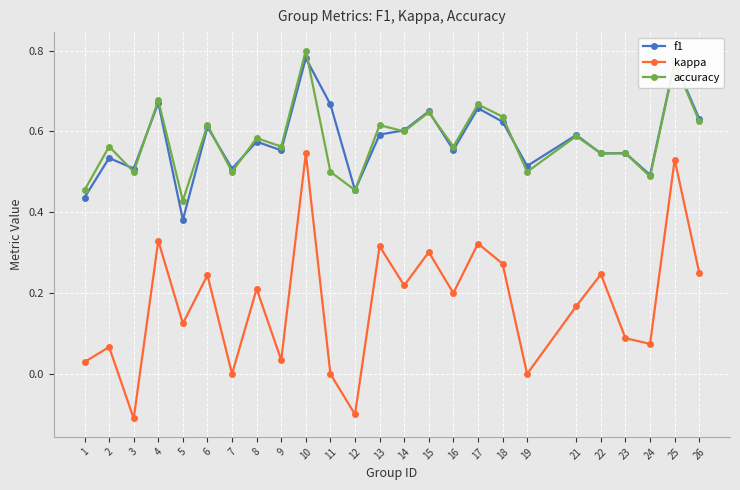

Which series changed the most between 7 and 15?

kappa